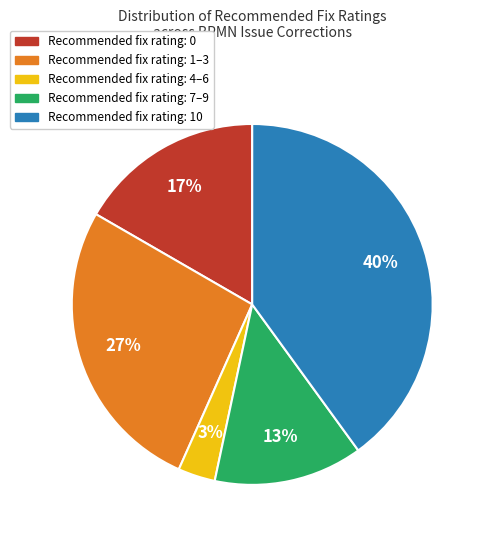

Is there any slice that represents more than half of the pie?

No